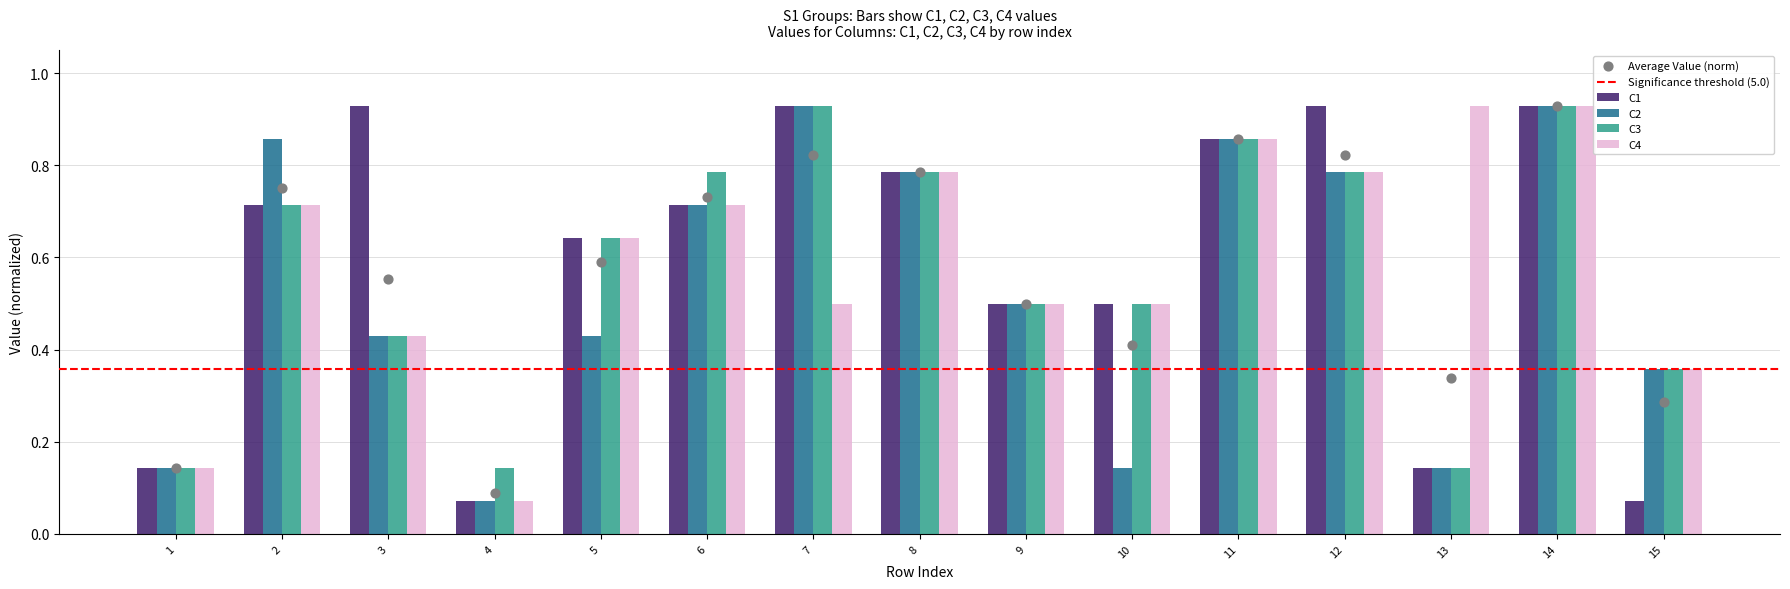

Is the value of C3 at 14 greater than the value of C2 at 2?

Yes